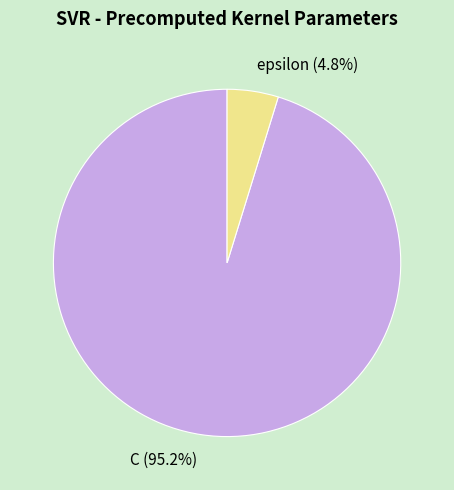

Count the number of slices in the pie.

2